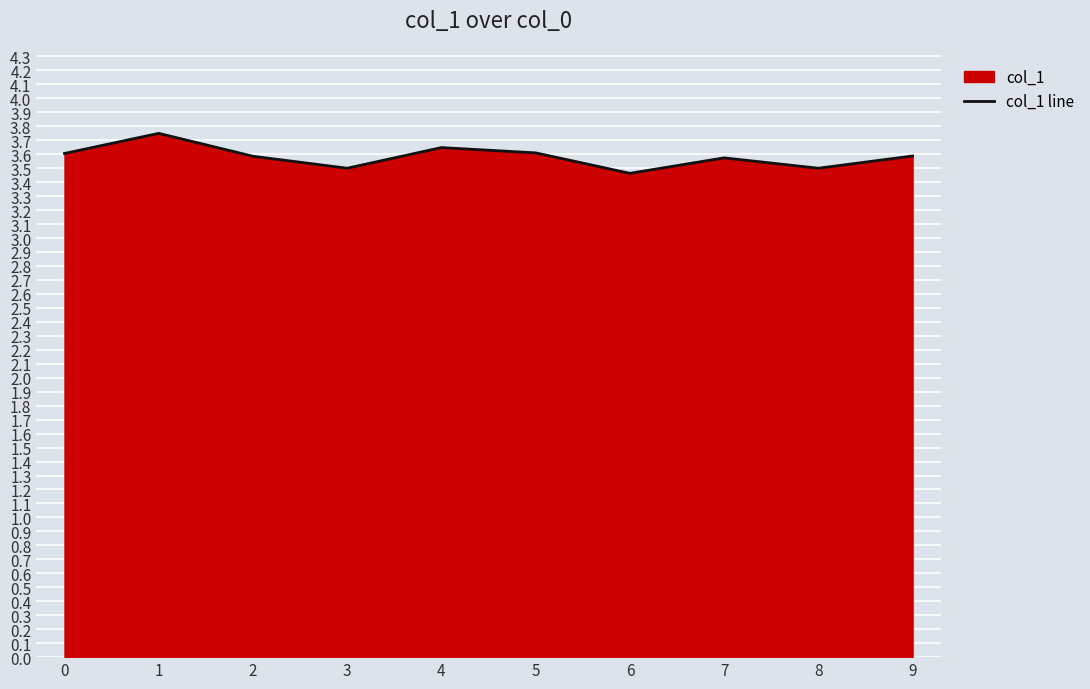

Approximately how many times larger is the value at 3 compared to 0?

1.0